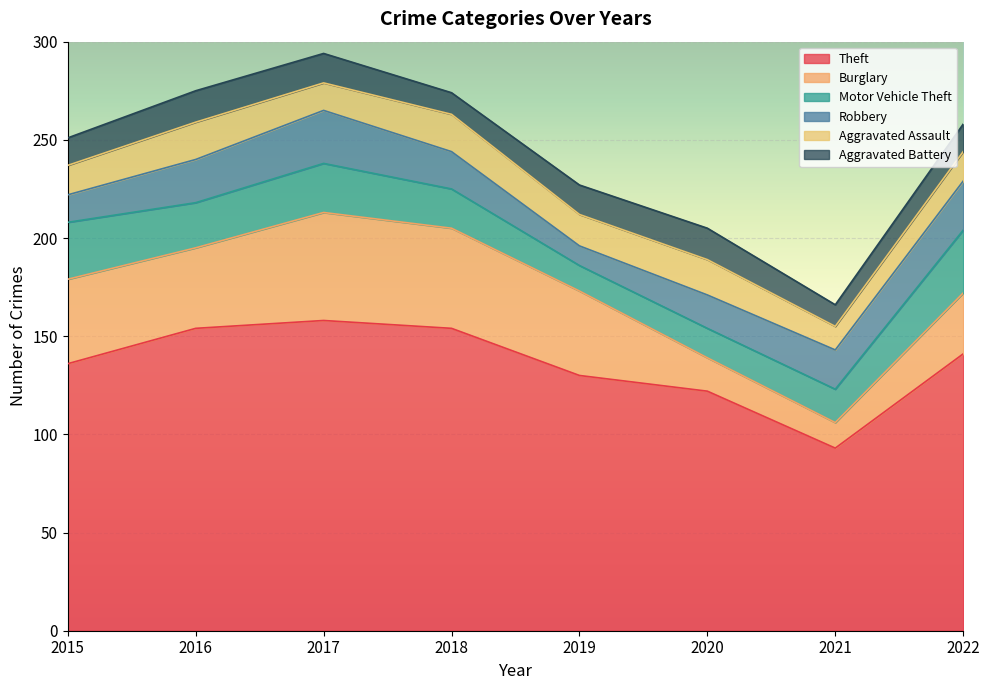

How many lines are shown in the chart?

6